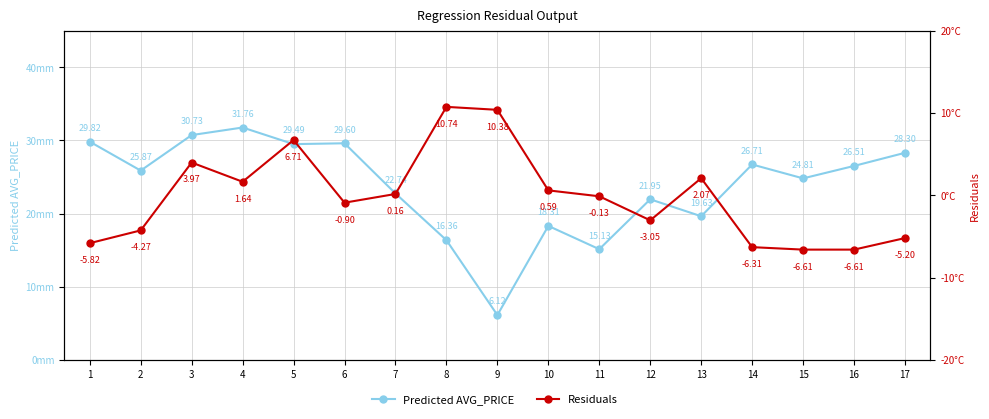

How many interior local valleys does the Predicted AVG_PRICE series have?

6